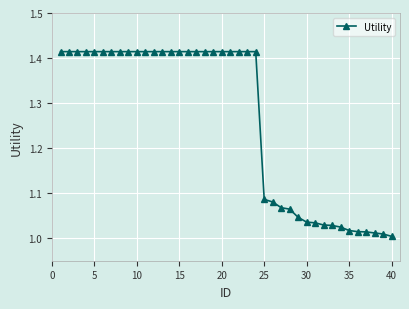

What is the difference between the maximum and minimum values?

0.4